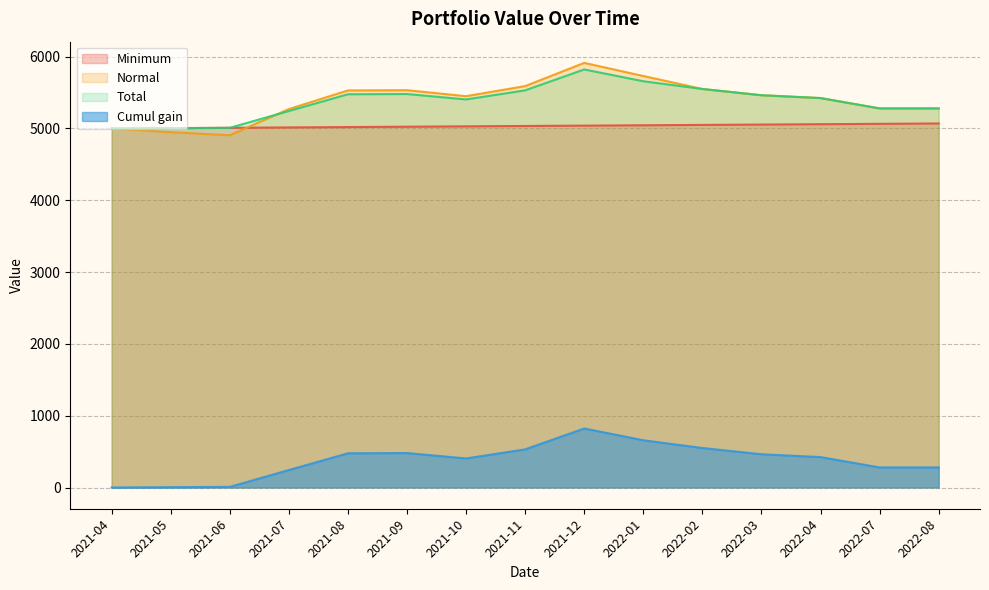

How many series are shown in this chart?

4